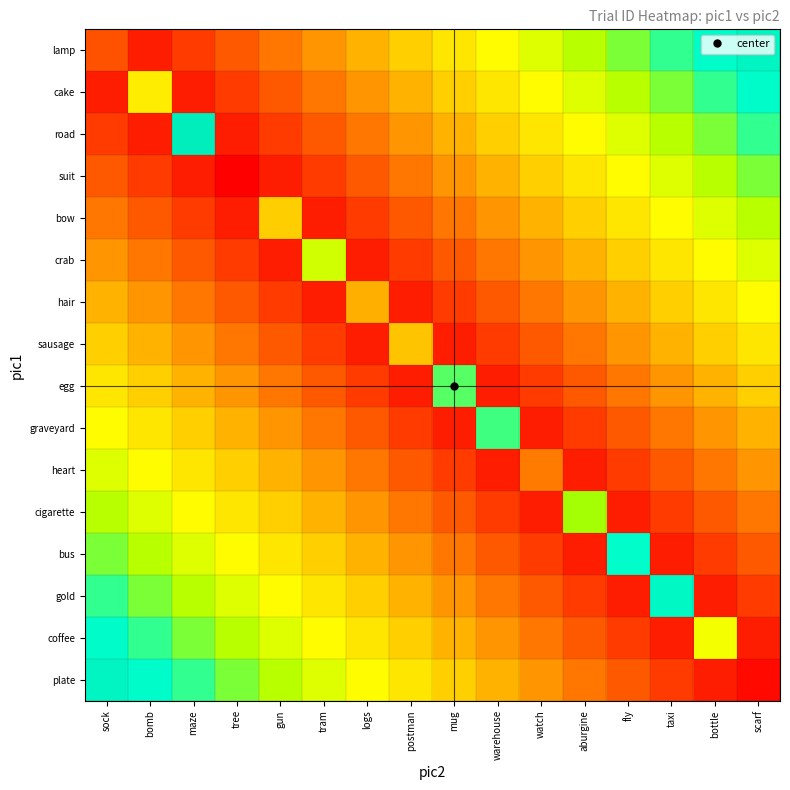

At which category is the sum across all series the highest?

sock